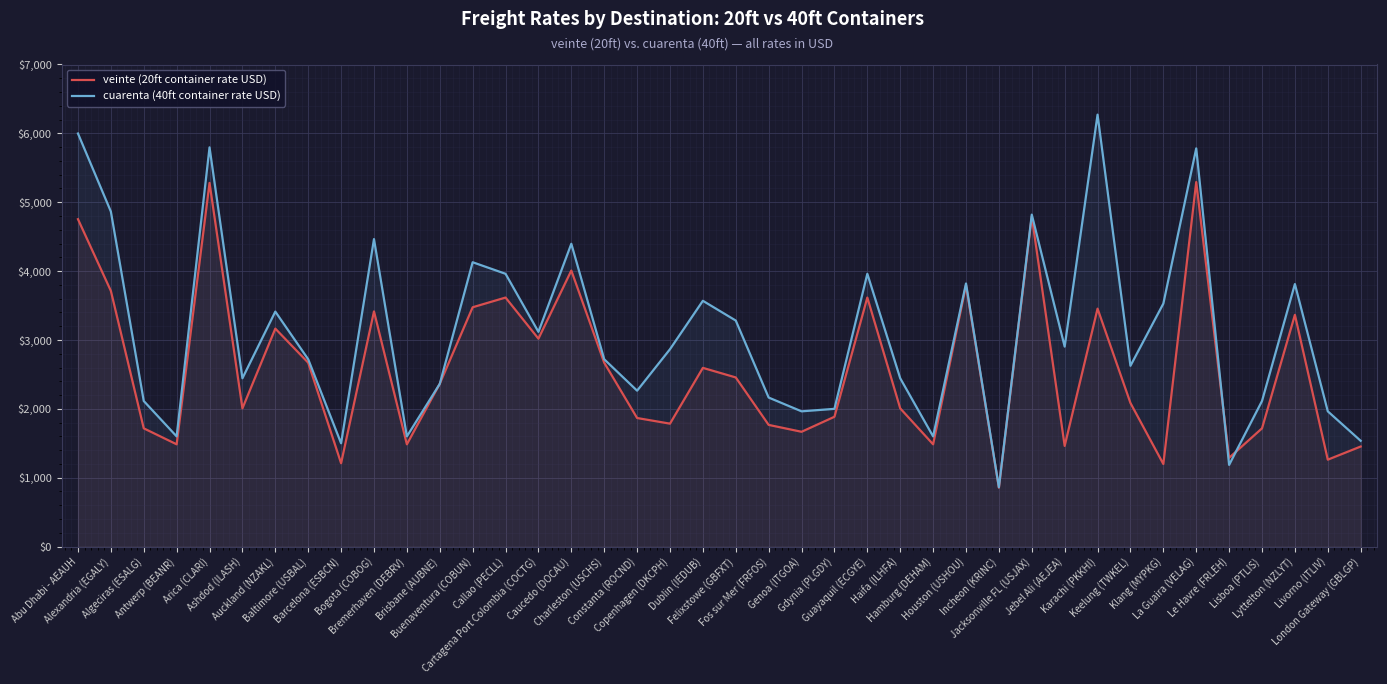

At which label does cuarenta (40ft container rate USD) first exceed 2866?

Abu Dhabi - AEAUH